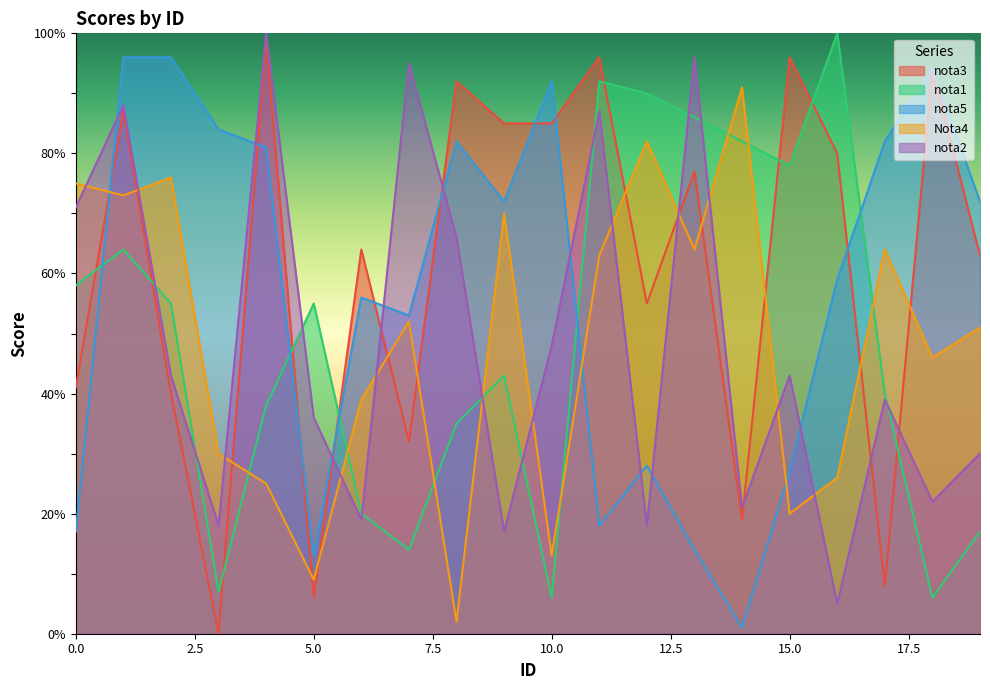

True or false: nota3 has more than 0 points higher than both neighbors.

True